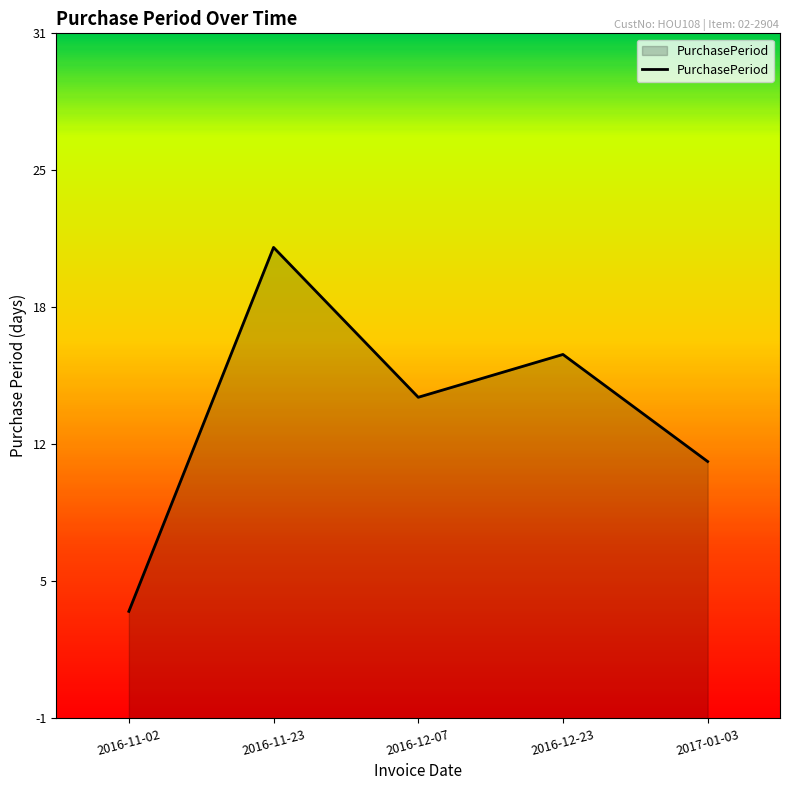

What is the label of the 3rd point from the left?

2016-12-07